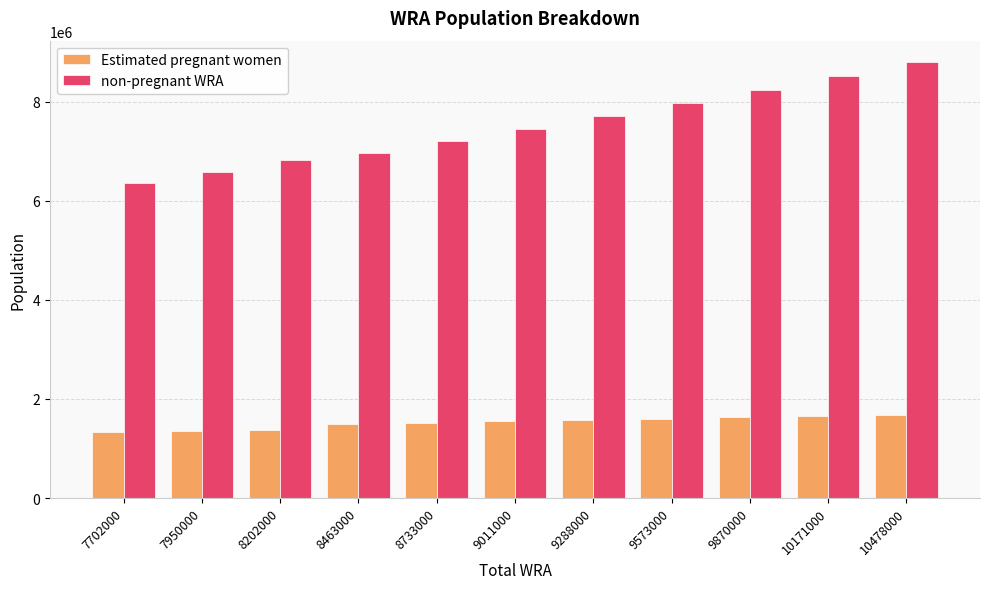

What is the difference between the highest and lowest values at 9288000?

6131782.9